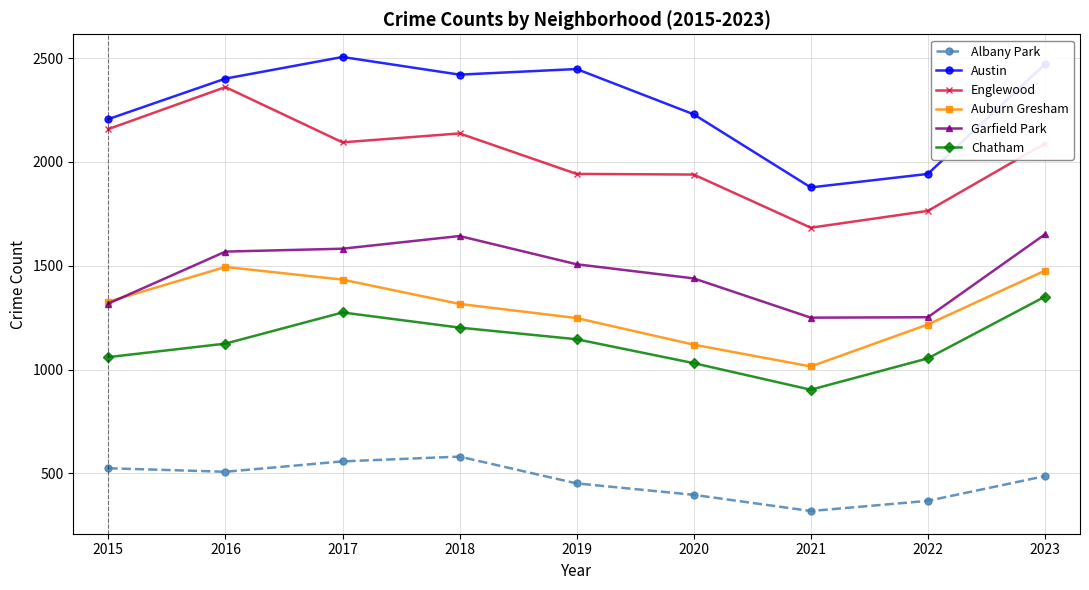

True or false: Auburn Gresham and Chatham intersect in this chart.

False